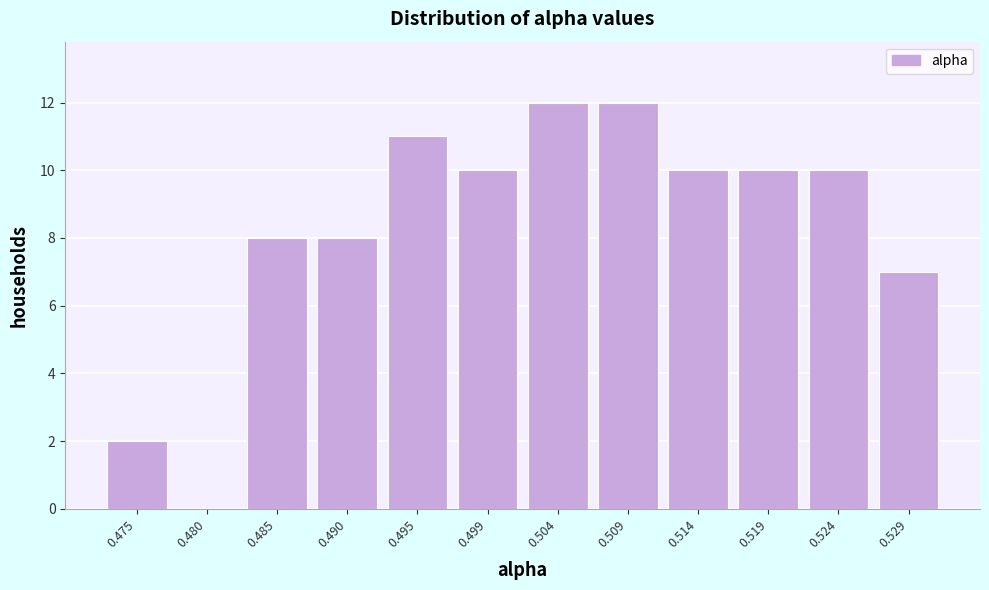

Reading left to right, list all the values displayed in this chart.

0.475=2	0.480=0	0.485=8	0.490=8	0.495=11	0.499=10	0.504=12	0.509=12	0.514=10	0.519=10	0.524=10	0.529=7